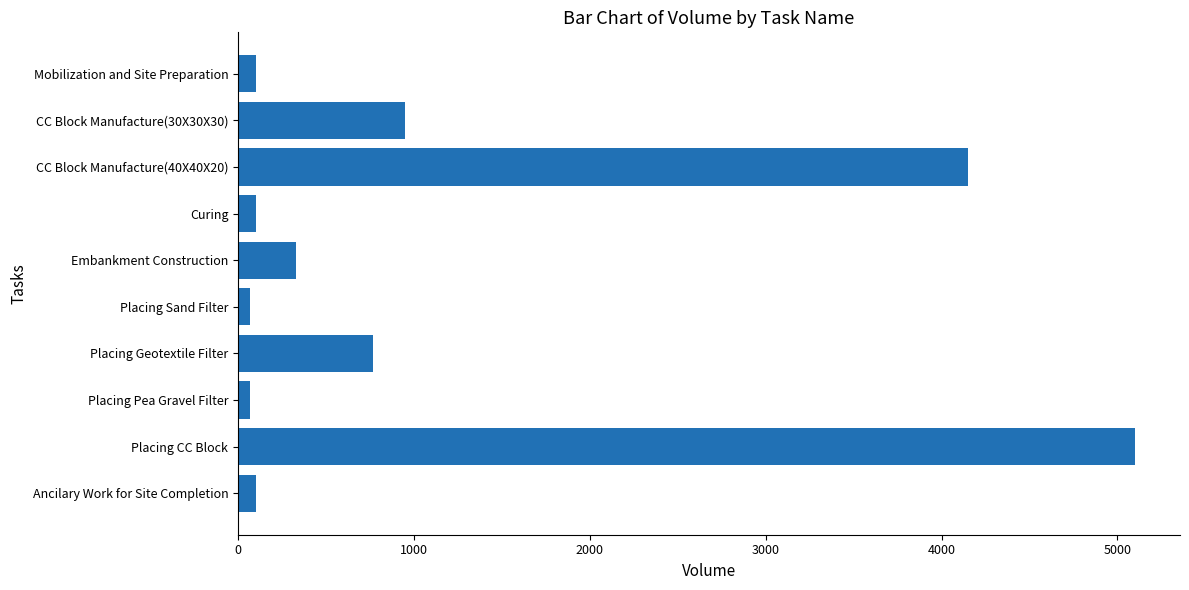

What is the change in value from CC Block Manufacture(30X30X30) to Placing CC Block?

+4151